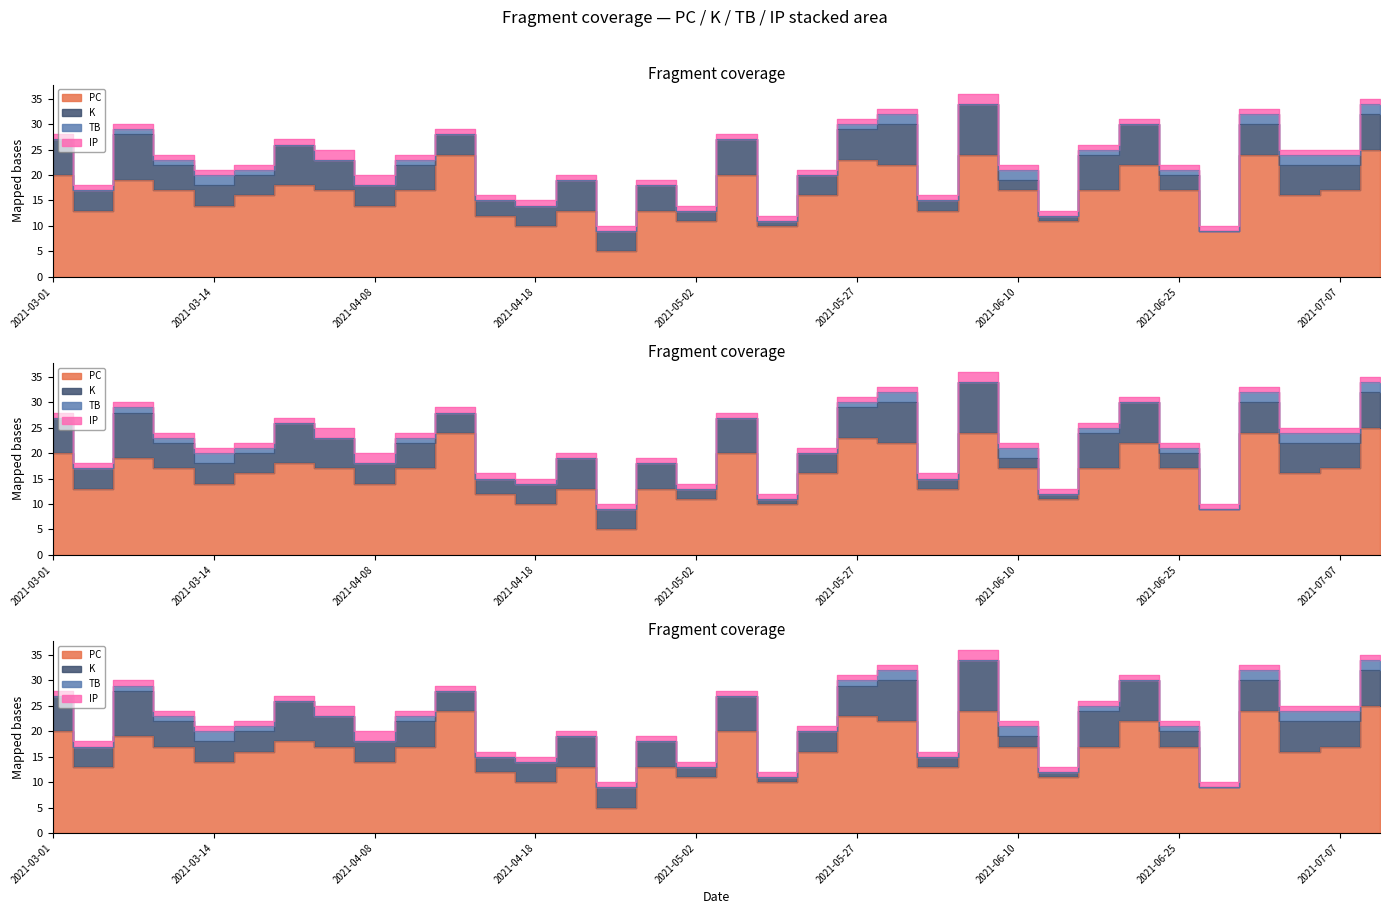

How many lines are shown in the chart?

4